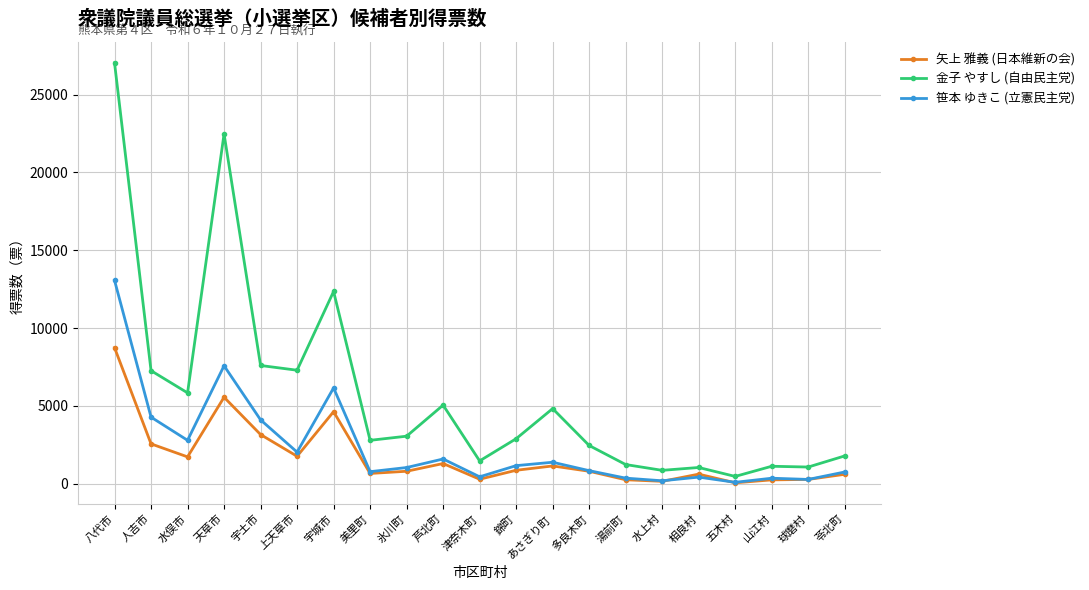

Which series has the largest range (max minus min)?

金子 やすし (自由民主党)